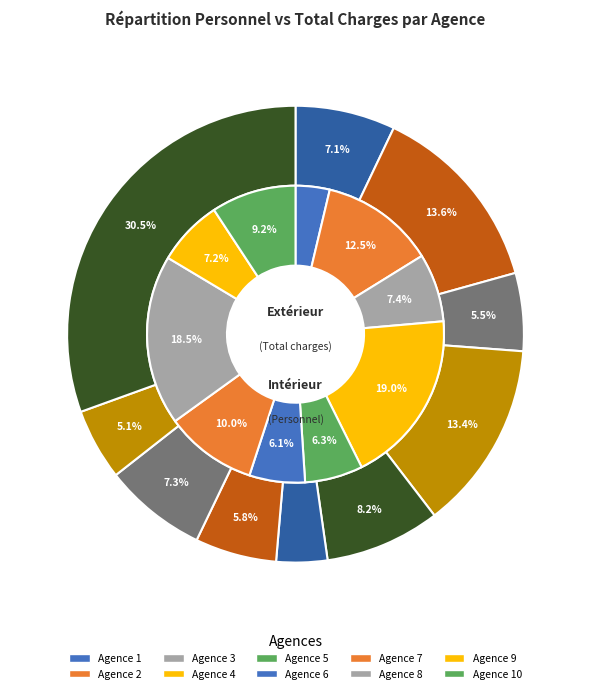

Is there any slice that represents more than half of the pie?

No